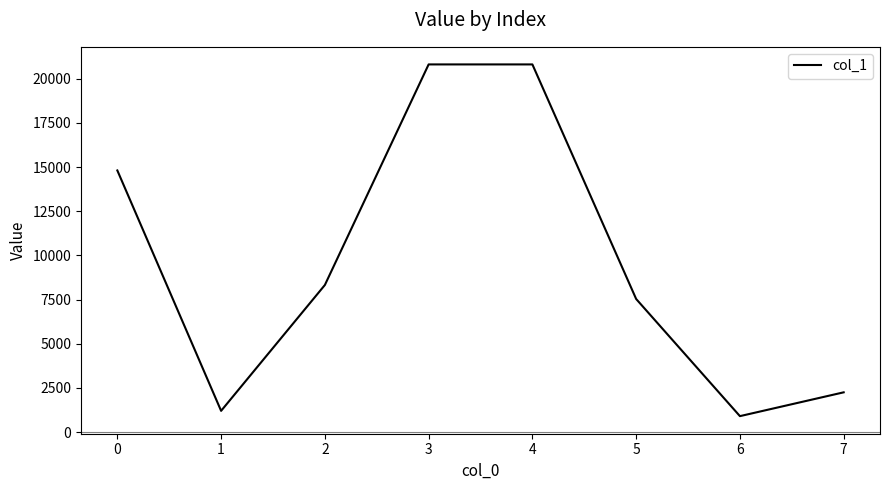

What is the ratio of the value at 6 to the value at 1?

0.8